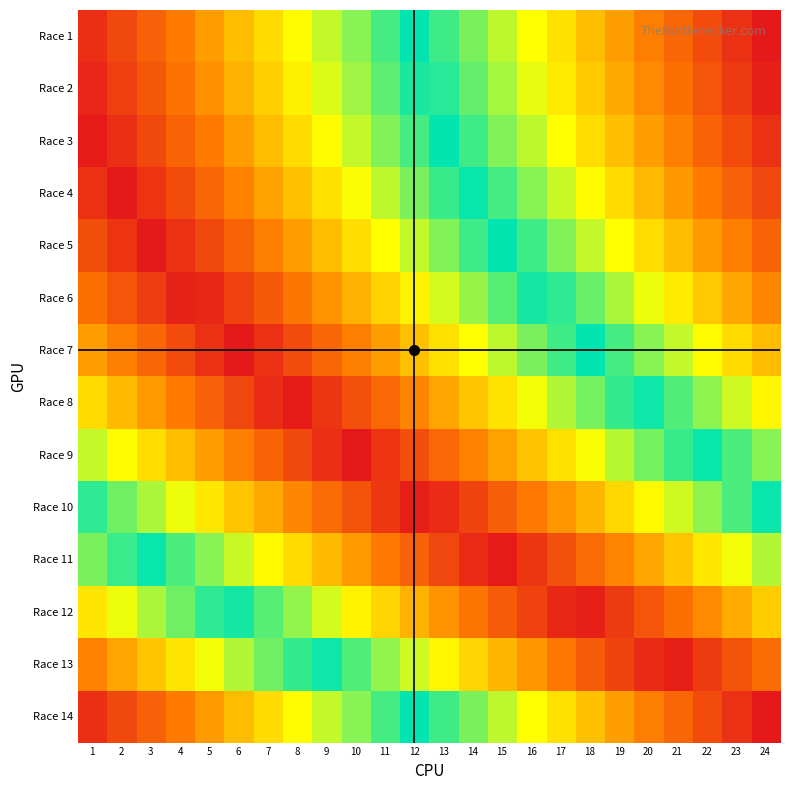

Reading right to left, extract all data points from this chart.

Race 1: 24=1.0	23=1.0	22=0.9	21=0.9	20=0.8	19=0.8	18=0.7	17=0.7	16=0.7	15=0.6	14=0.6	13=0.5	12=0.5	11=0.5	10=0.4	9=0.4	8=0.3	7=0.3	6=0.2	5=0.2	4=0.2	3=0.1	2=0.1	1=0.0
Race 2: 24=1.0	23=0.9	22=0.9	21=0.9	20=0.8	19=0.8	18=0.7	17=0.7	16=0.6	15=0.6	14=0.6	13=0.5	12=0.5	11=0.4	10=0.4	9=0.4	8=0.3	7=0.3	6=0.2	5=0.2	4=0.1	3=0.1	2=0.1	1=0.0
Race 3: 24=1.0	23=0.9	22=0.9	21=0.8	20=0.8	19=0.7	18=0.7	17=0.7	16=0.6	15=0.6	14=0.5	13=0.5	12=0.5	11=0.4	10=0.4	9=0.3	8=0.3	7=0.2	6=0.2	5=0.2	4=0.1	3=0.1	2=0.0	1=0.0
Race 4: 24=0.9	23=0.9	22=0.8	21=0.8	20=0.8	19=0.7	18=0.7	17=0.6	16=0.6	15=0.5	14=0.5	13=0.5	12=0.4	11=0.4	10=0.3	9=0.3	8=0.3	7=0.2	6=0.2	5=0.1	4=0.1	3=0.0	2=0.0	1=0.0
Race 5: 24=0.9	23=0.8	22=0.8	21=0.7	20=0.7	19=0.7	18=0.6	17=0.6	16=0.5	15=0.5	14=0.5	13=0.4	12=0.4	11=0.3	10=0.3	9=0.2	8=0.2	7=0.2	6=0.1	5=0.1	4=0.0	3=0.0	2=0.0	1=0.1
Race 6: 24=0.8	23=0.8	22=0.7	21=0.7	20=0.6	19=0.6	18=0.6	17=0.5	16=0.5	15=0.4	14=0.4	13=0.4	12=0.3	11=0.3	10=0.2	9=0.2	8=0.1	7=0.1	6=0.1	5=0.0	4=0.0	3=0.1	2=0.1	1=0.1
Race 7: 24=0.8	23=0.7	22=0.7	21=0.6	20=0.6	19=0.5	18=0.5	17=0.5	16=0.4	15=0.4	14=0.3	13=0.3	12=0.2	11=0.2	10=0.2	9=0.1	8=0.1	7=0.0	6=0.0	5=0.0	4=0.1	3=0.1	2=0.2	1=0.2
Race 8: 24=0.7	23=0.6	22=0.6	21=0.5	20=0.5	19=0.5	18=0.4	17=0.4	16=0.3	15=0.3	14=0.3	13=0.2	12=0.2	11=0.1	10=0.1	9=0.0	8=0.0	7=0.0	6=0.1	5=0.1	4=0.2	3=0.2	2=0.2	1=0.3
Race 9: 24=0.6	23=0.5	22=0.5	21=0.5	20=0.4	19=0.4	18=0.3	17=0.3	16=0.3	15=0.2	14=0.2	13=0.1	12=0.1	11=0.0	10=0.0	9=0.0	8=0.1	7=0.1	6=0.2	5=0.2	4=0.2	3=0.3	2=0.3	1=0.4
Race 10: 24=0.5	23=0.4	22=0.4	21=0.4	20=0.3	19=0.3	18=0.2	17=0.2	16=0.2	15=0.1	14=0.1	13=0.0	12=0.0	11=0.1	10=0.1	9=0.1	8=0.2	7=0.2	6=0.3	5=0.3	4=0.3	3=0.4	2=0.4	1=0.5
Race 11: 24=0.4	23=0.3	22=0.3	21=0.3	20=0.2	19=0.2	18=0.1	17=0.1	16=0.0	15=0.0	14=0.0	13=0.1	12=0.1	11=0.2	10=0.2	9=0.2	8=0.3	7=0.3	6=0.4	5=0.4	4=0.5	3=0.5	2=0.5	1=0.6
Race 12: 24=0.3	23=0.2	22=0.2	21=0.1	20=0.1	19=0.1	18=0.0	17=0.0	16=0.1	15=0.1	14=0.2	13=0.2	12=0.2	11=0.3	10=0.3	9=0.4	8=0.4	7=0.4	6=0.5	5=0.5	4=0.6	3=0.6	2=0.7	1=0.7
Race 13: 24=0.1	23=0.1	22=0.1	21=0.0	20=0.0	19=0.1	18=0.1	17=0.2	16=0.2	15=0.2	14=0.3	13=0.3	12=0.4	11=0.4	10=0.4	9=0.5	8=0.5	7=0.6	6=0.6	5=0.7	4=0.7	3=0.7	2=0.8	1=0.8
Race 14: 24=0.0	23=0.0	22=0.1	21=0.1	20=0.2	19=0.2	18=0.2	17=0.3	16=0.3	15=0.4	14=0.4	13=0.5	12=0.5	11=0.5	10=0.6	9=0.6	8=0.7	7=0.7	6=0.8	5=0.8	4=0.8	3=0.9	2=0.9	1=1.0